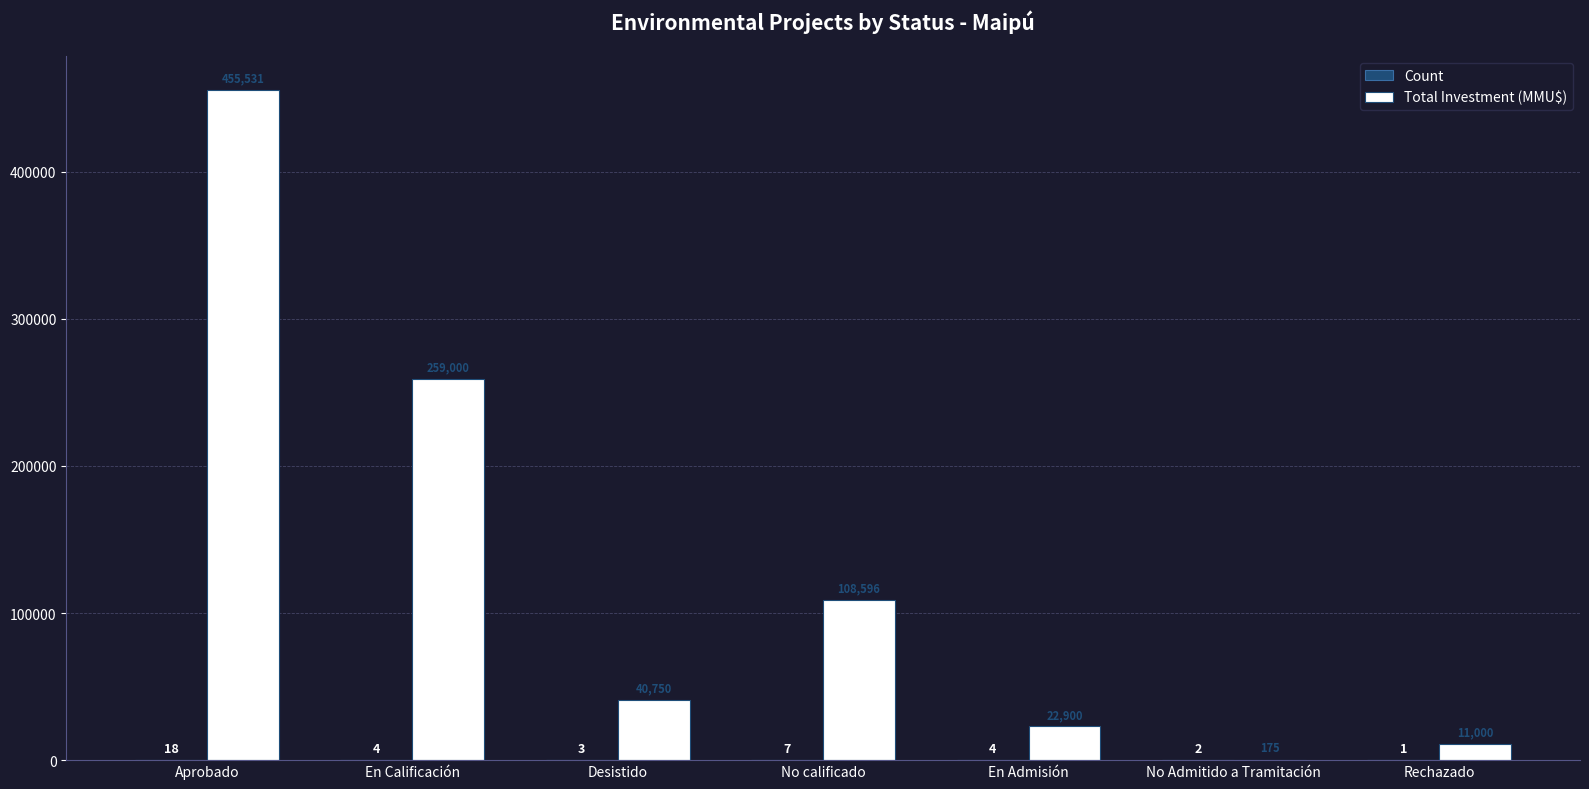

At which category does the chart reach its peak across all series?

Aprobado